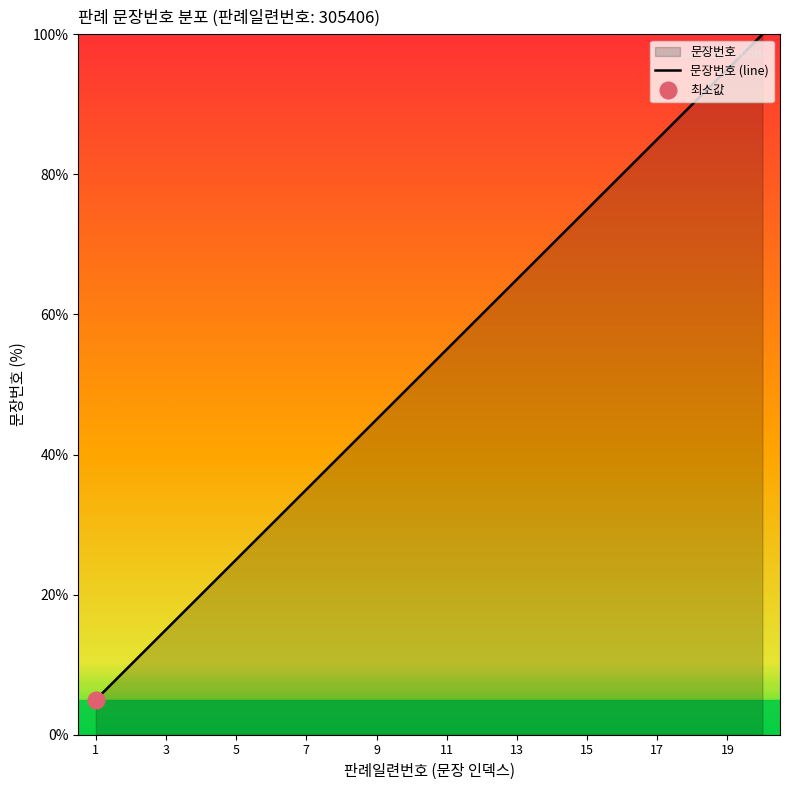

Which category has the highest value across all series?

20